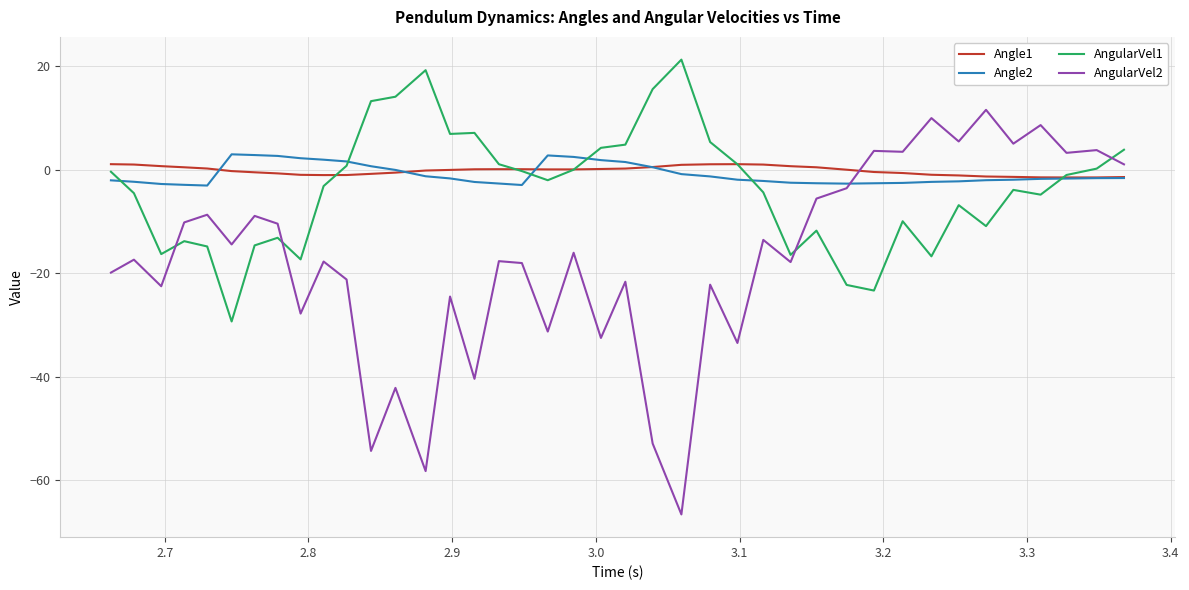

How many interior local peaks does the AngularVel1 series have?

9